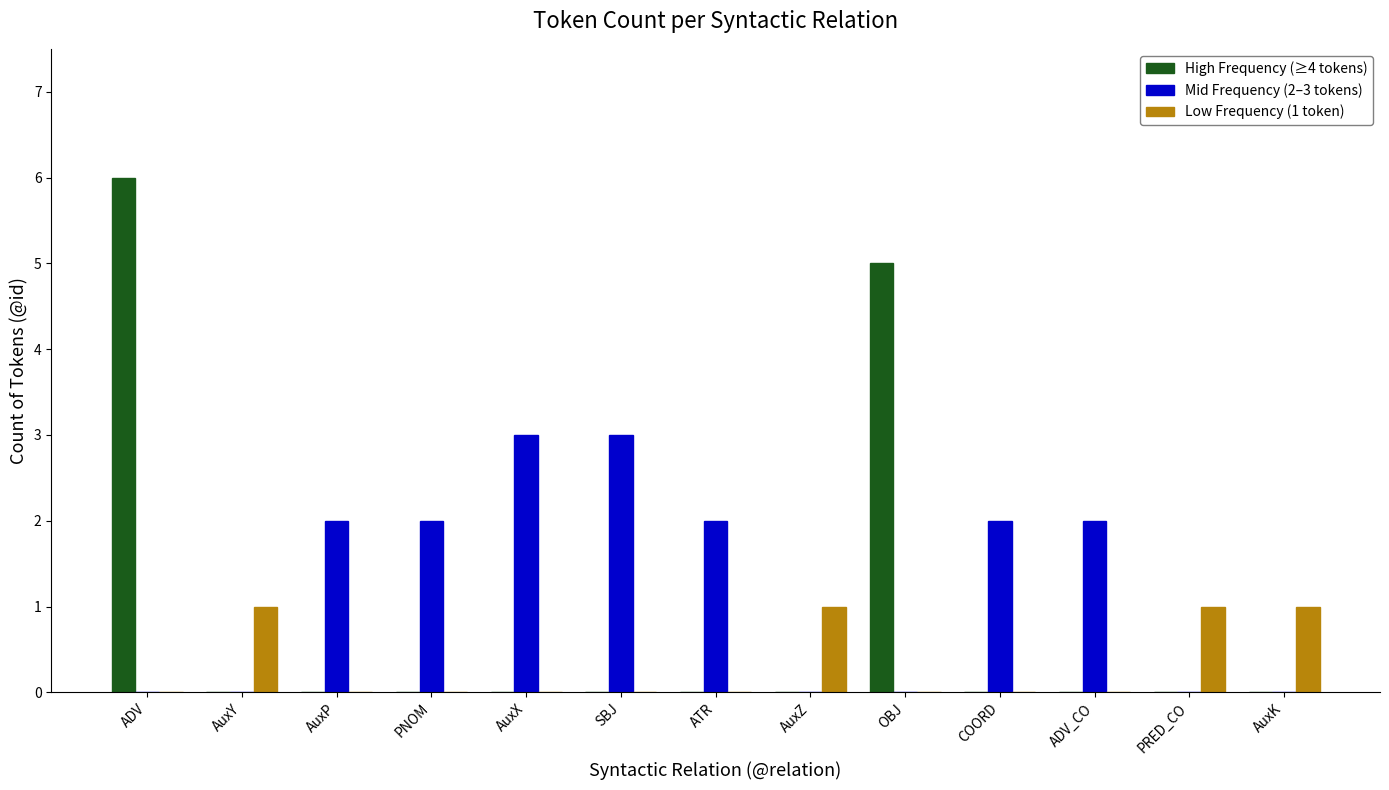

Reading left to right, transcribe all the data shown in this chart.

High Frequency (≥4 tokens): ADV=6	AuxY=0	AuxP=0	PNOM=0	AuxX=0	SBJ=0	ATR=0	AuxZ=0	OBJ=5	COORD=0	ADV_CO=0	PRED_CO=0	AuxK=0
Mid Frequency (2–3 tokens): ADV=0	AuxY=0	AuxP=2	PNOM=2	AuxX=3	SBJ=3	ATR=2	AuxZ=0	OBJ=0	COORD=2	ADV_CO=2	PRED_CO=0	AuxK=0
Low Frequency (1 token): ADV=0	AuxY=1	AuxP=0	PNOM=0	AuxX=0	SBJ=0	ATR=0	AuxZ=1	OBJ=0	COORD=0	ADV_CO=0	PRED_CO=1	AuxK=1